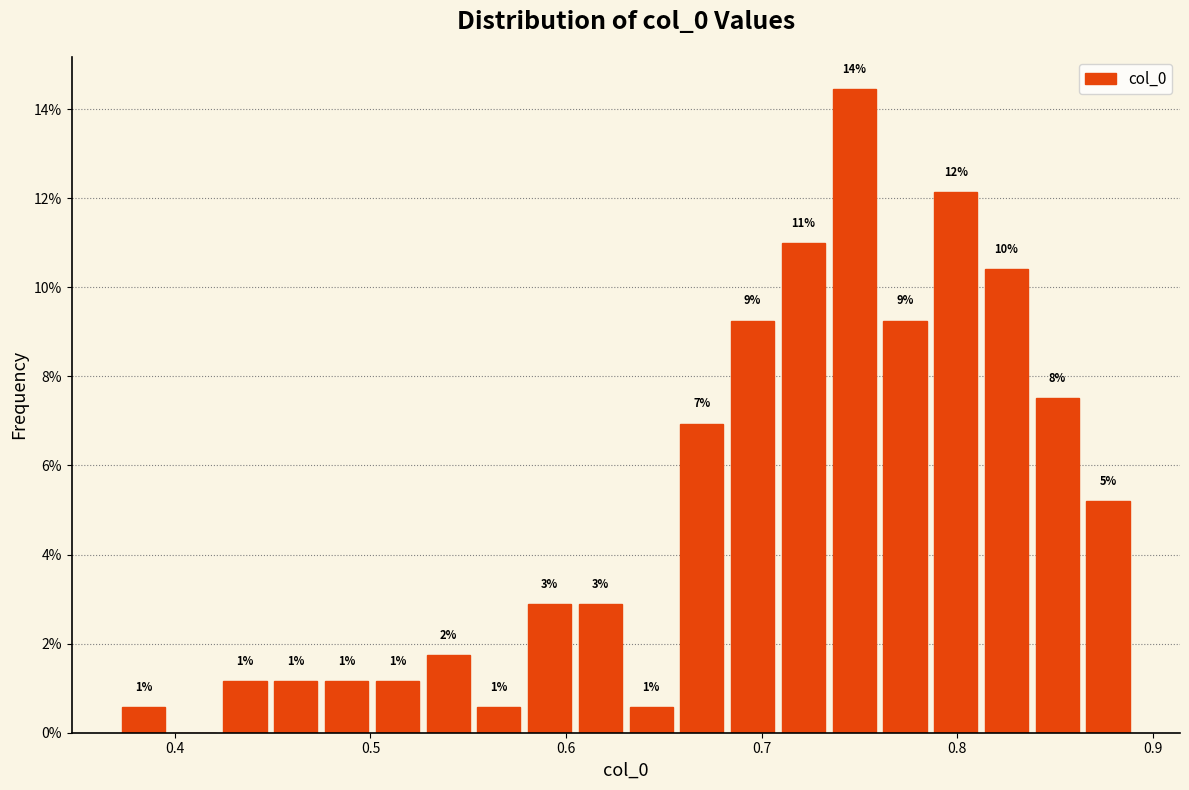

Read against the x-axis, roughly where is the centre of the tallest bar?

0.75